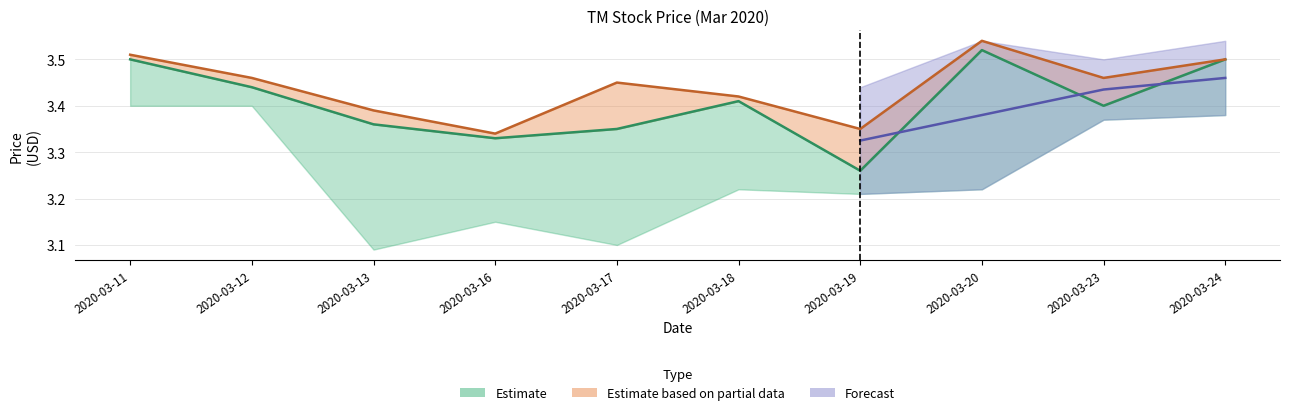

True or false: close has a value of 4.8 at 2020-03-20.

False